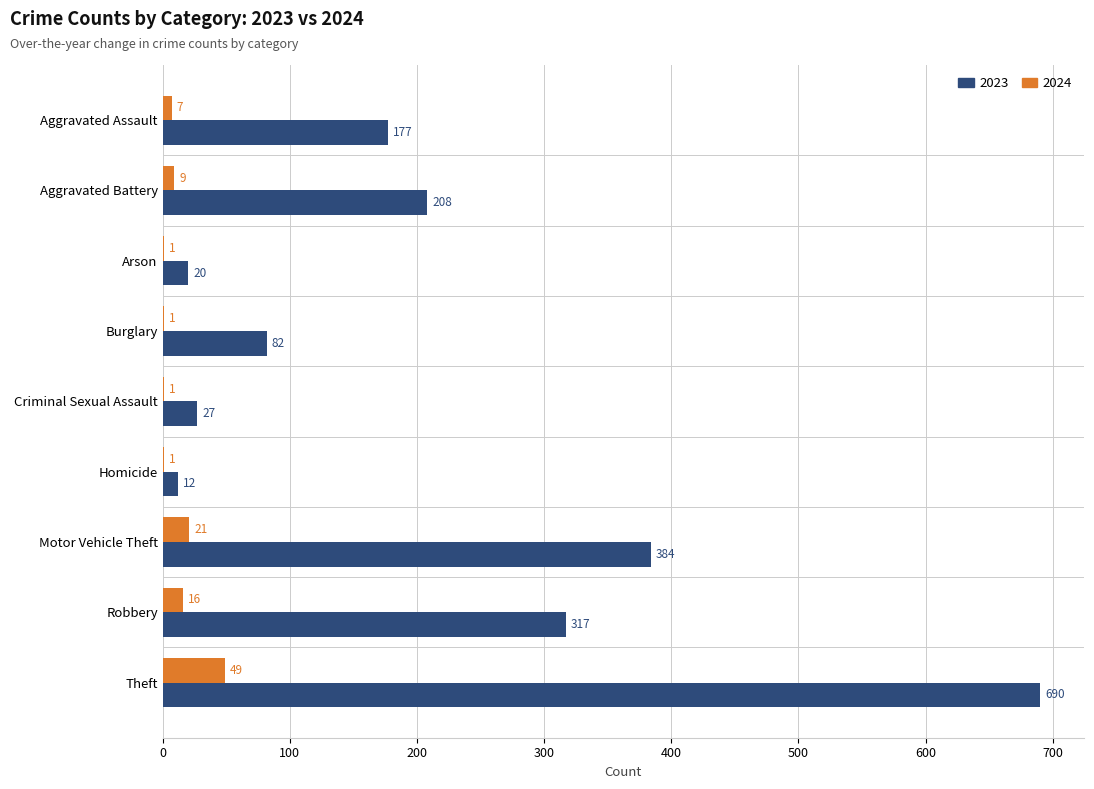

Count the 2024 values in the range 1 to 16.

7